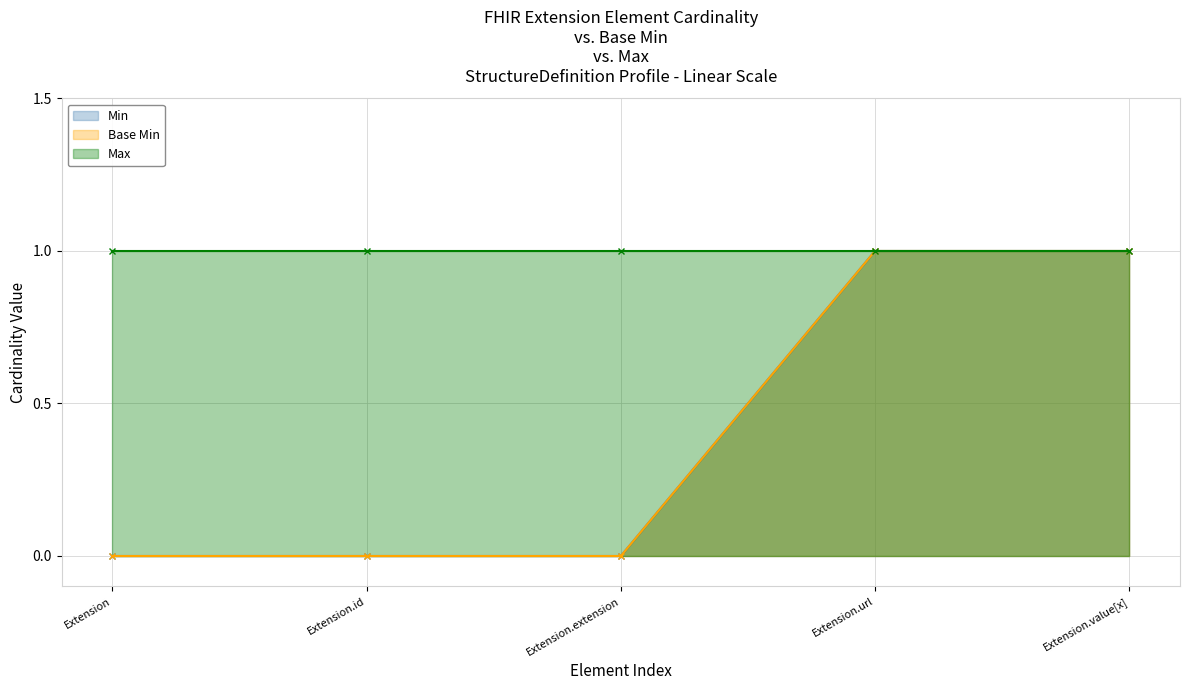

What is the label of the 1st point from the left?

Extension